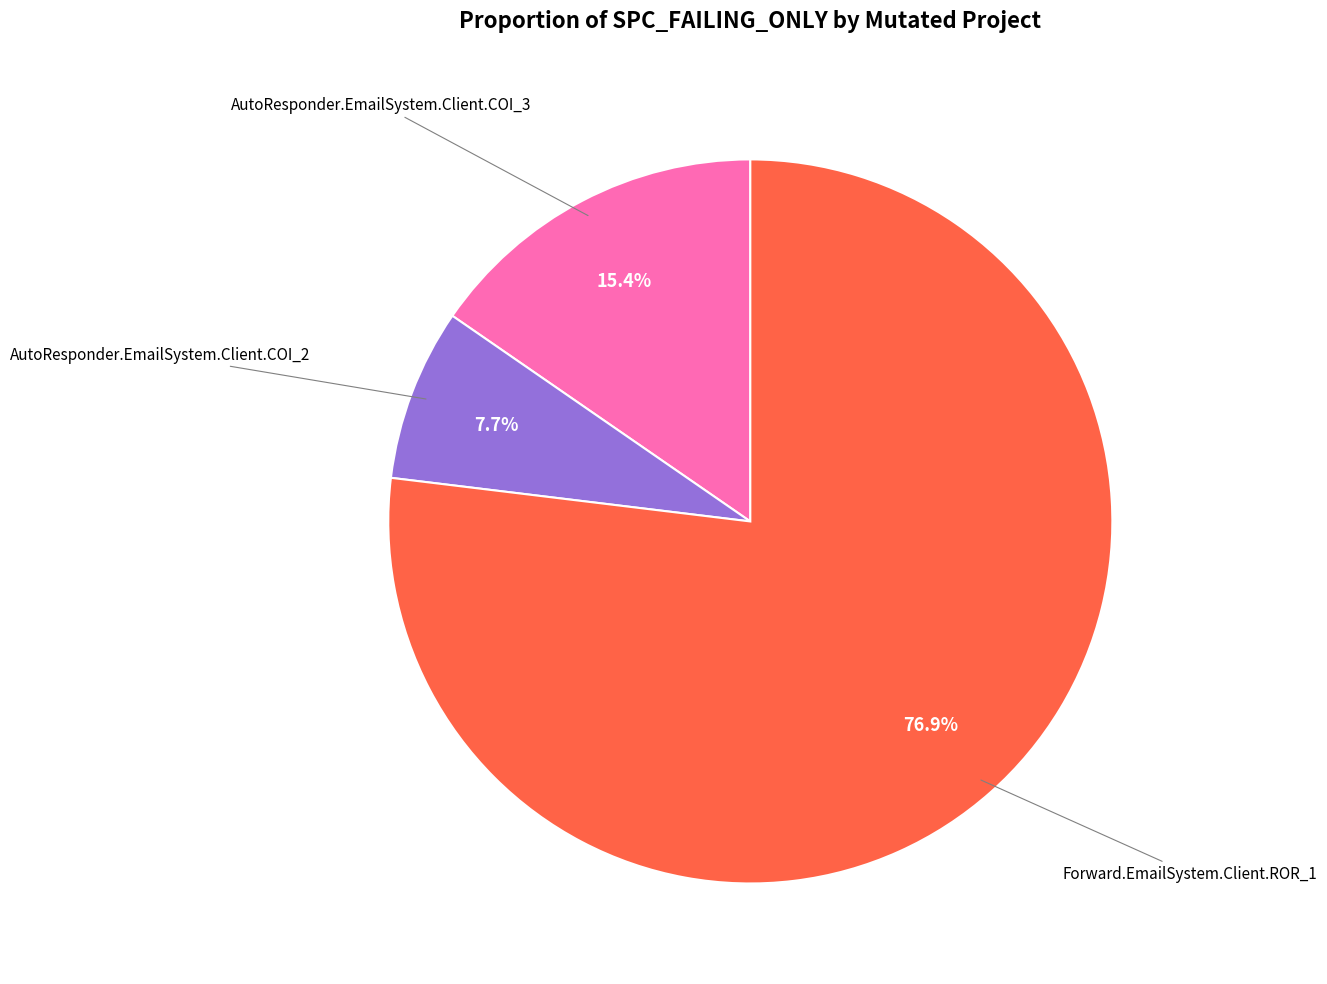

How many segments does this pie chart have?

3